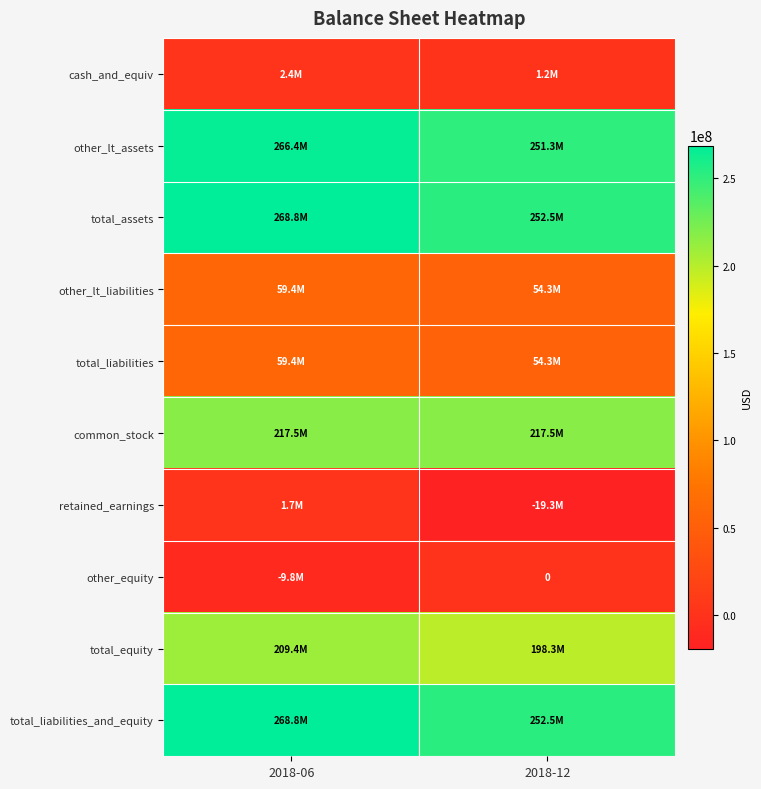

How many cash_and_equiv values are between 1232000 and 2419000?

2